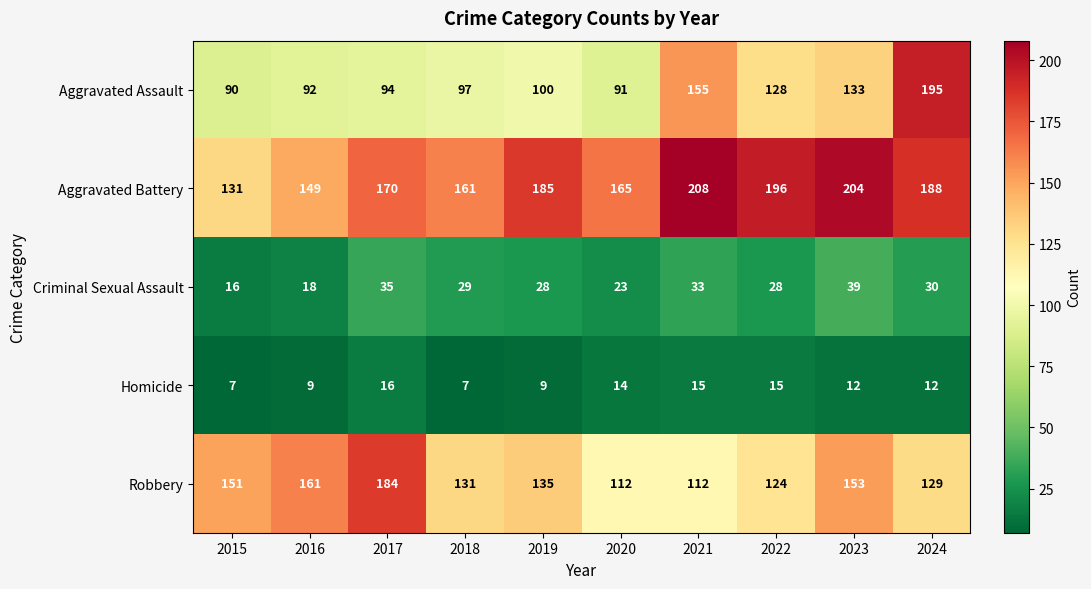

Which label corresponds to the largest value in the chart?

2021